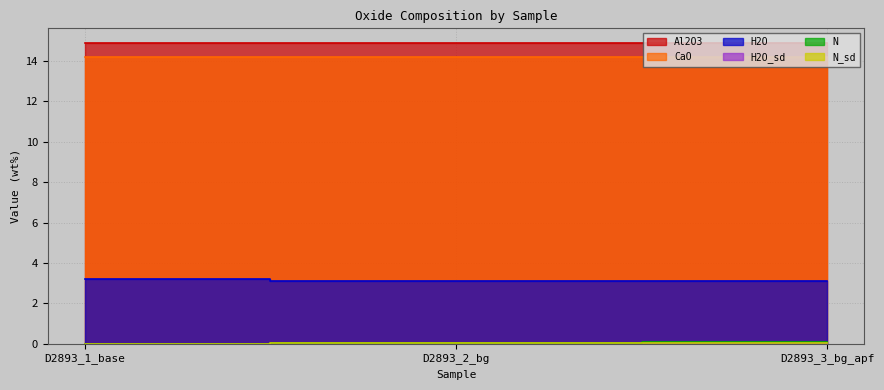

What is the sum of all H2O values?

9.4